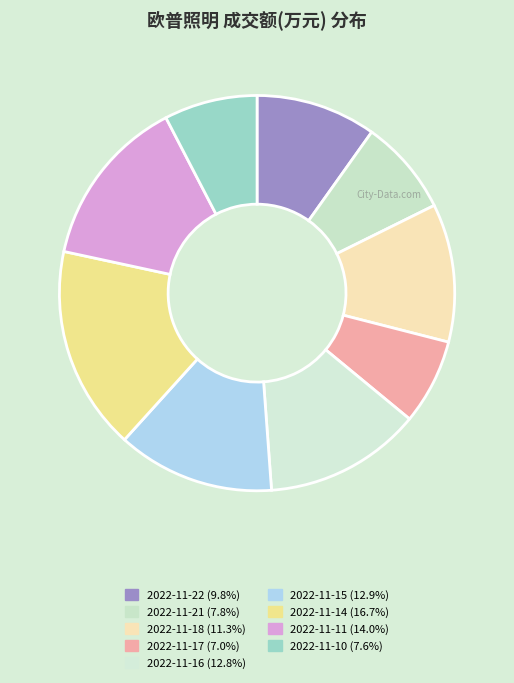

Does any single category account for the majority?

No